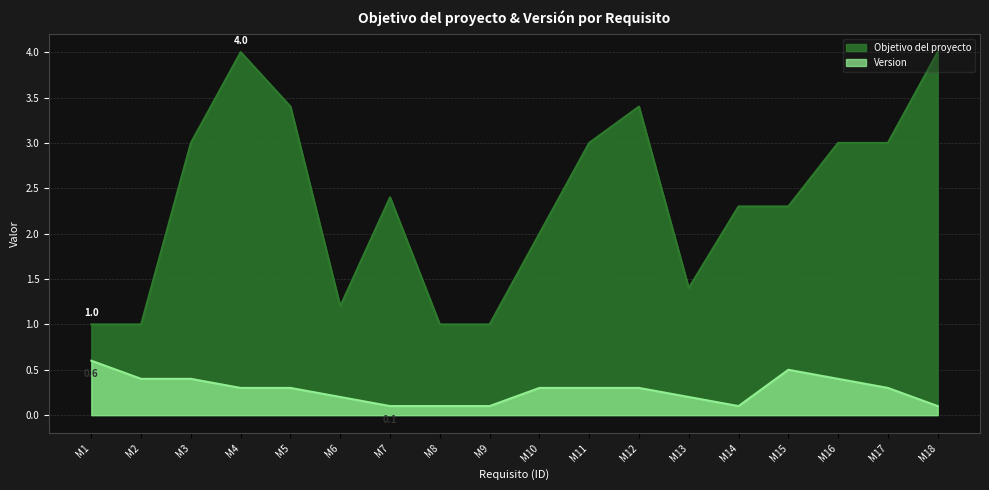

True or false: Version and Objetivo del proyecto intersect in this chart.

False